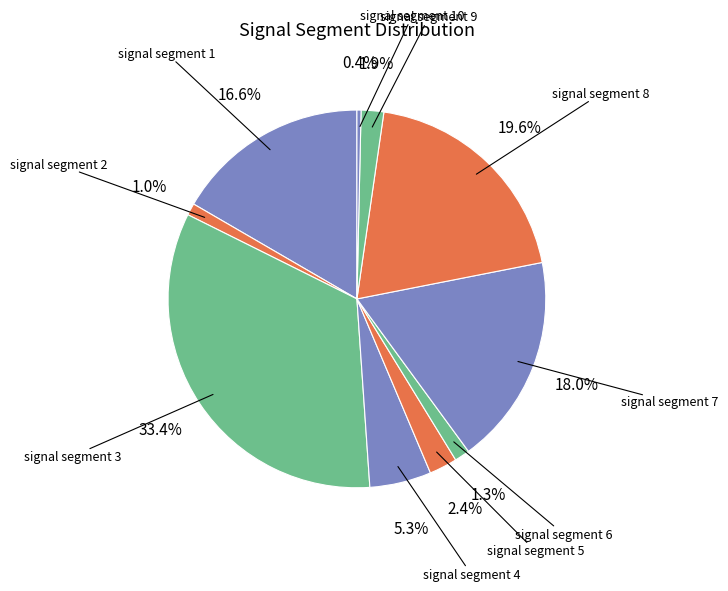

Combined, do signal segment 10 and signal segment 7 account for over 50%?

No